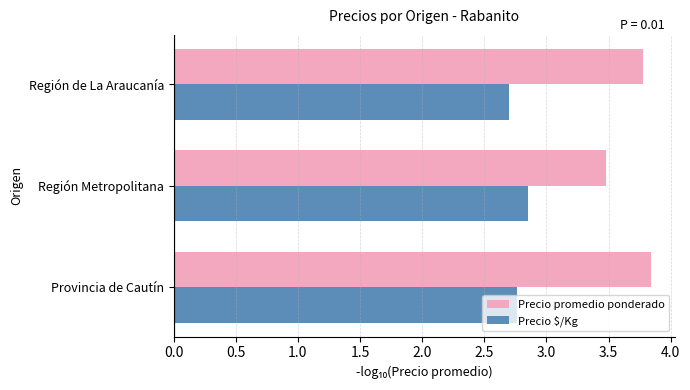

What are all the series names shown in the legend?

Precio promedio ponderado, Precio $/Kg